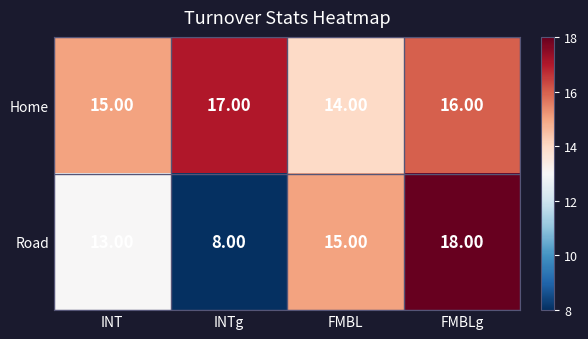

What is the difference between the Road values at INT and INTg?

5